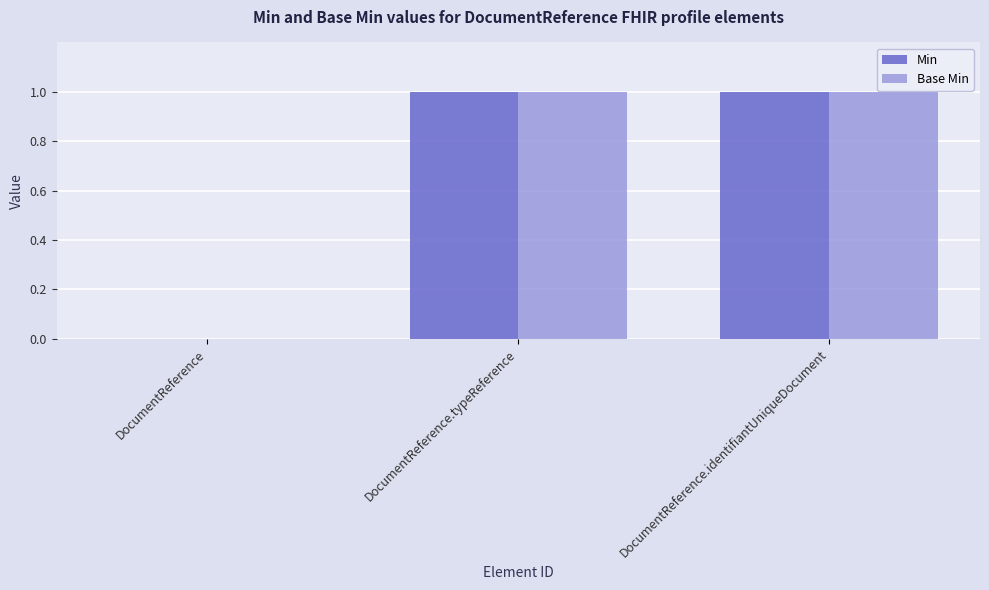

Reading left to right, list all the values displayed in this chart.

Min: DocumentReference=0	DocumentReference.typeReference=1	DocumentReference.identifiantUniqueDocument=1
Base Min: DocumentReference=0	DocumentReference.typeReference=1	DocumentReference.identifiantUniqueDocument=1